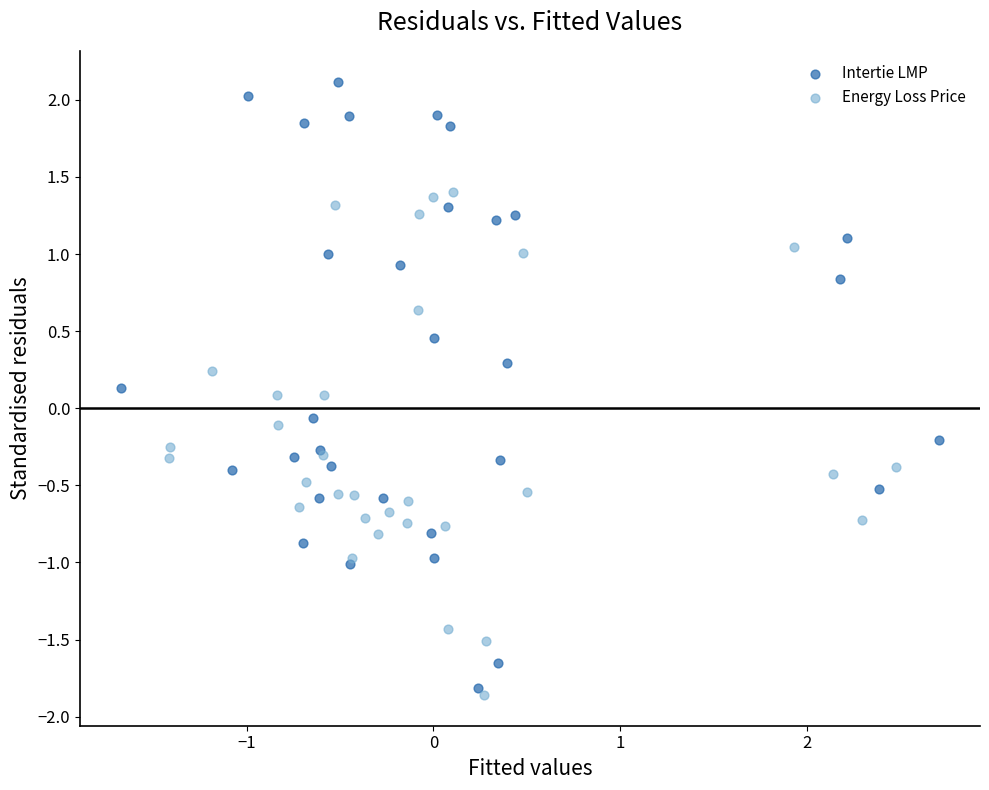

Which series contains the highest Y value?

Intertie LMP